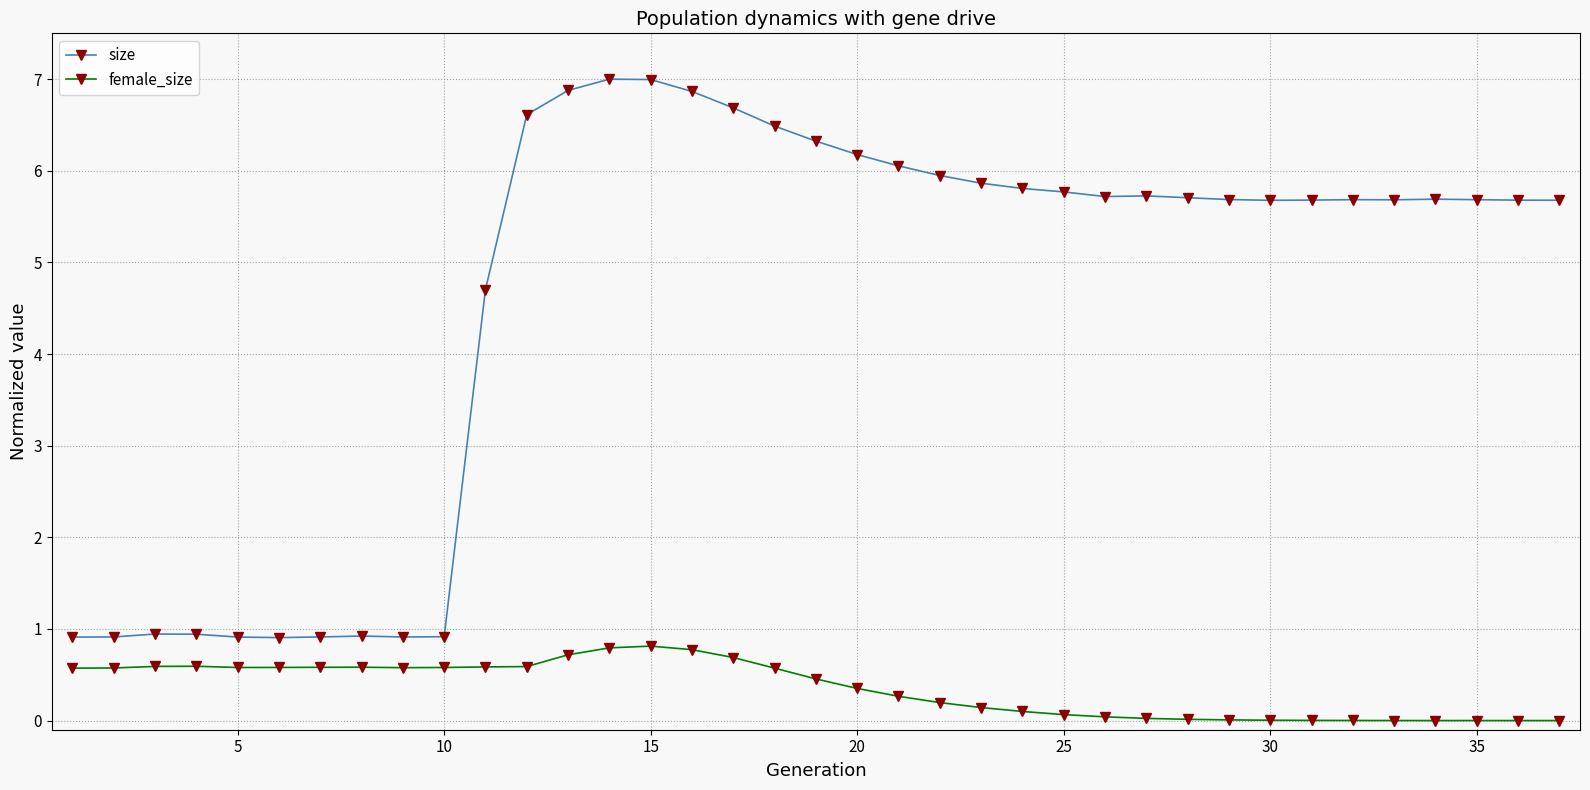

Which series has the widest spread of values?

size